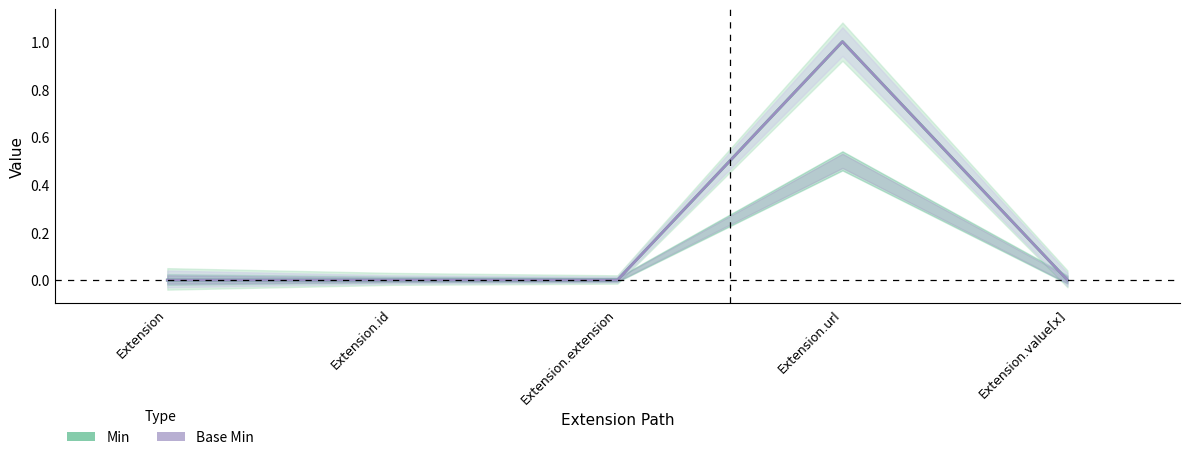

Which series has the largest total across all categories?

Min